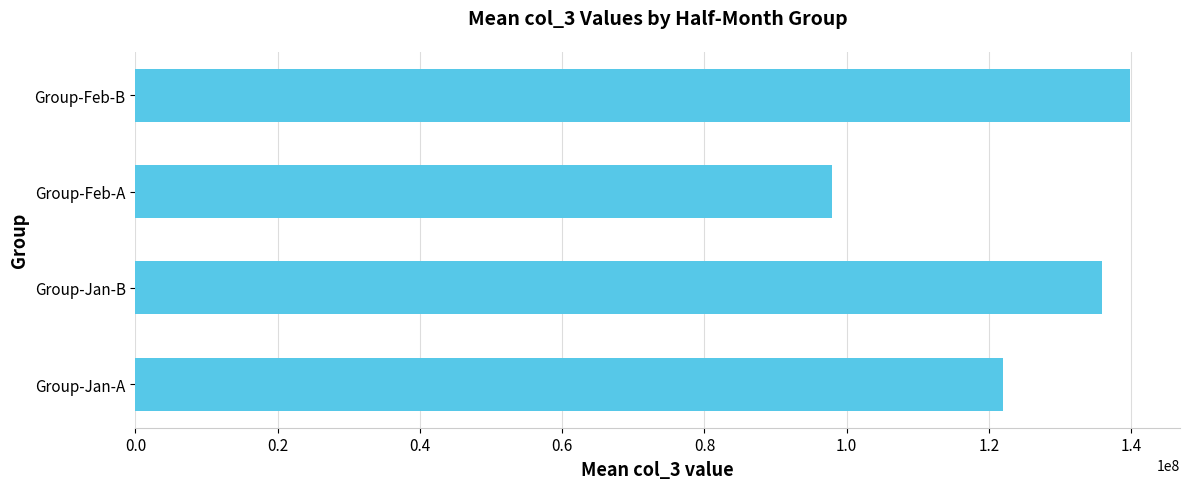

Approximately how many times larger is the value at Group-Feb-B compared to Group-Jan-A?

1.1